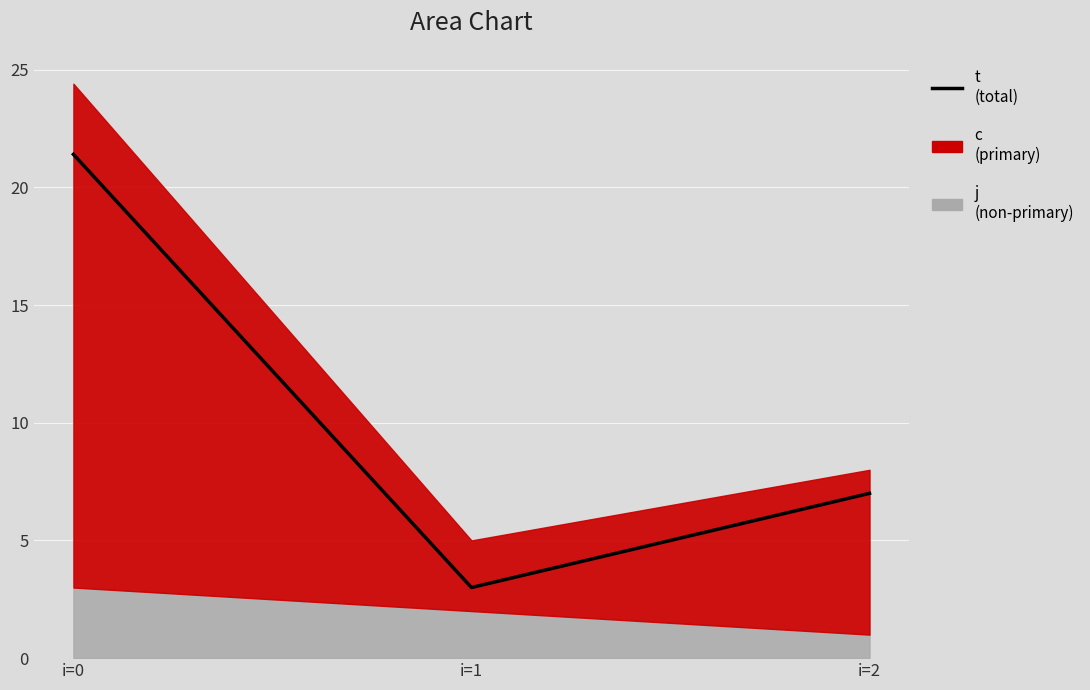

What is the difference between the maximum and second lowest values?

14.4